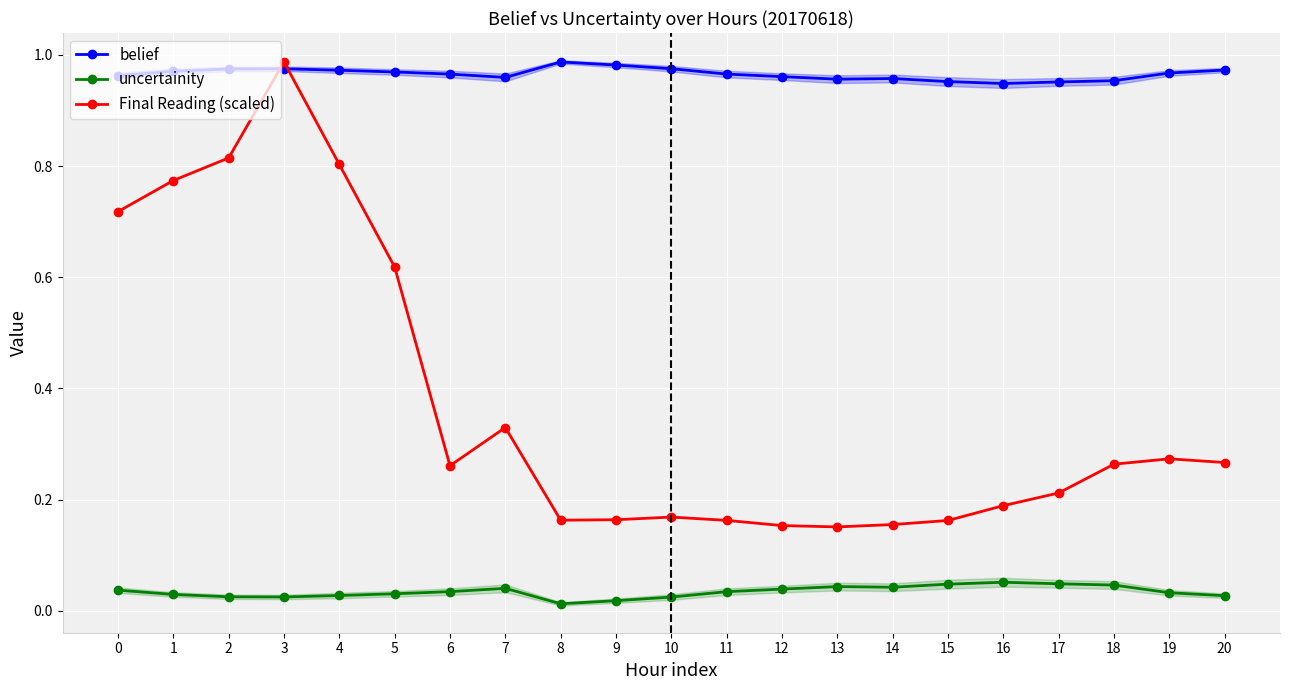

At which category does belief reach its first local peak?

3